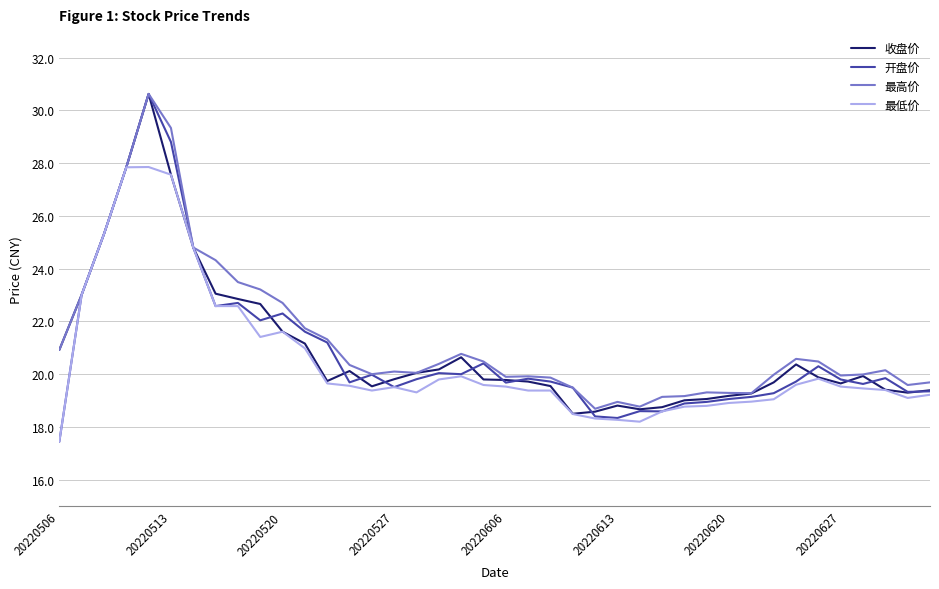

Which series has the largest range (max minus min)?

开盘价